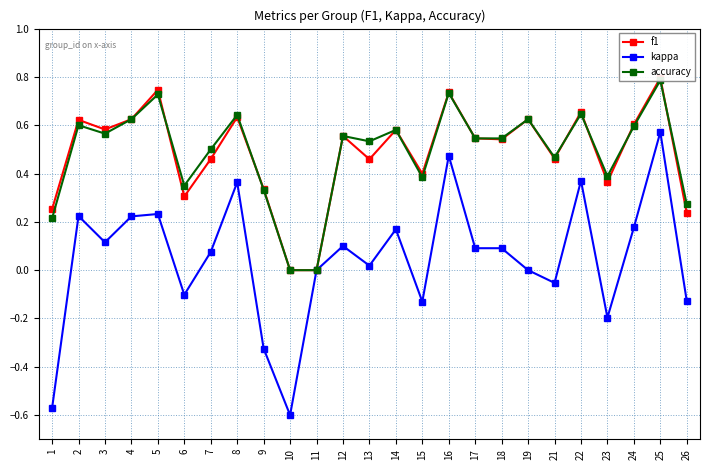

What is the total value across all series at 2?

1.4